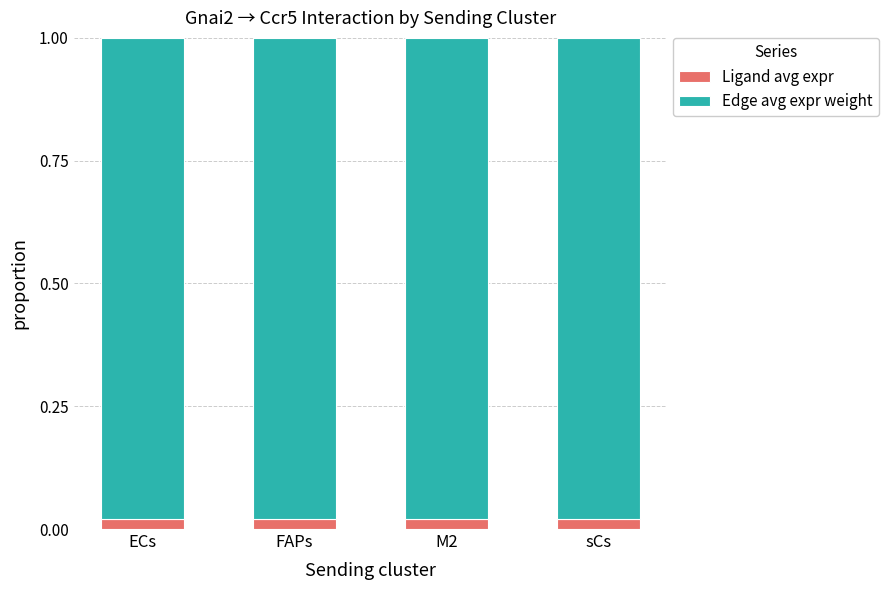

How many Ligand avg expr values are between 0 and 1?

4